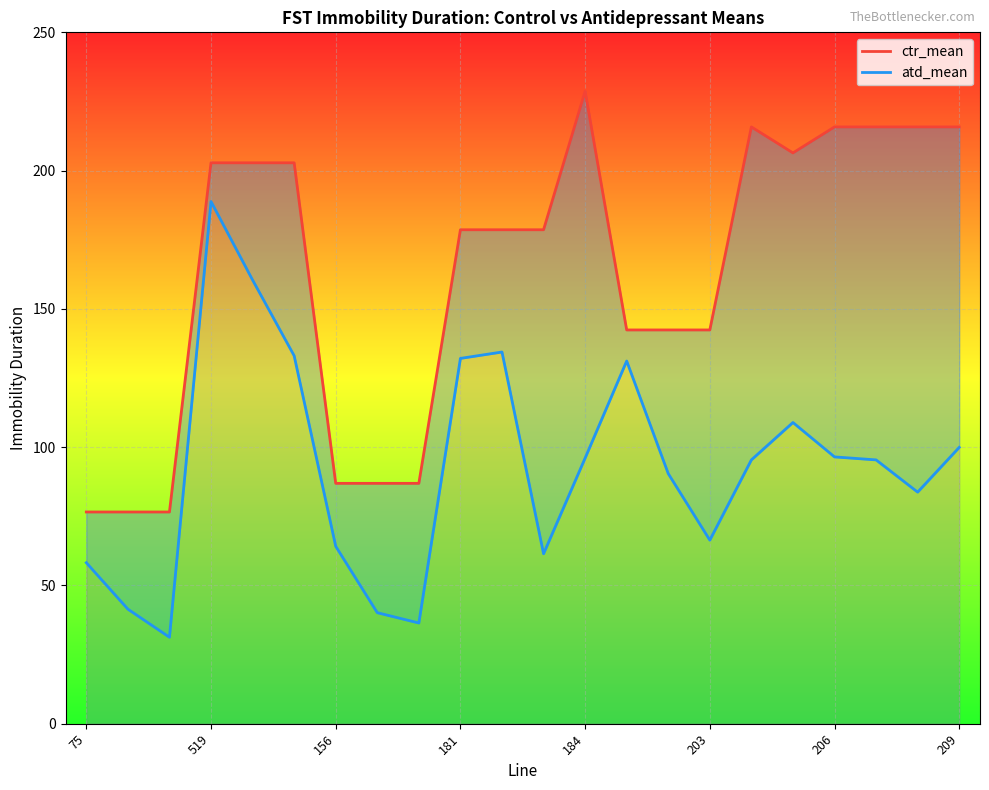

What is the difference between the second highest and minimum values in the atd_mean series?

129.2